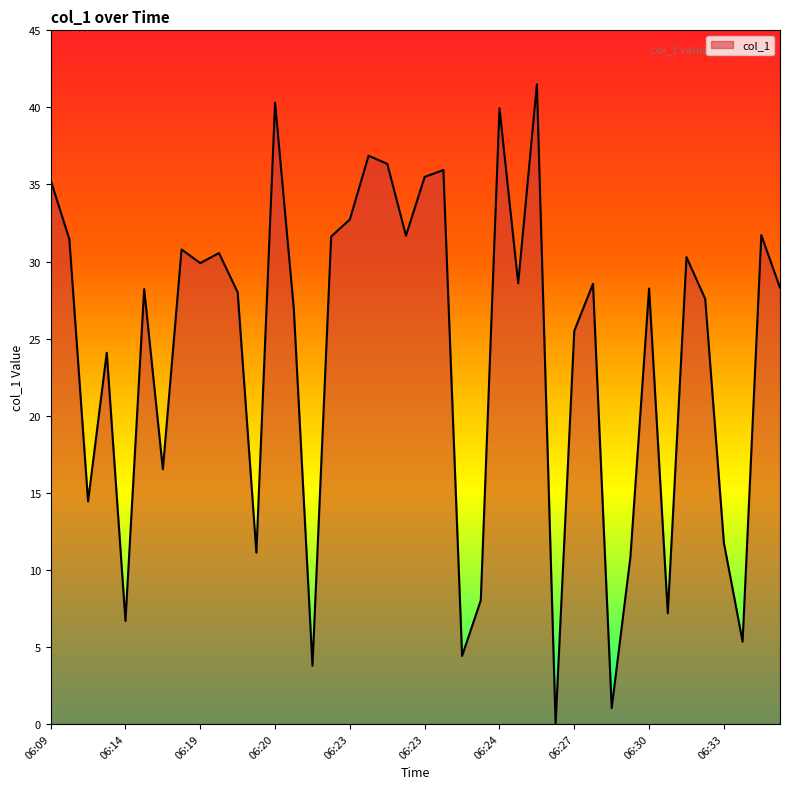

What is the greatest value displayed?

41.5